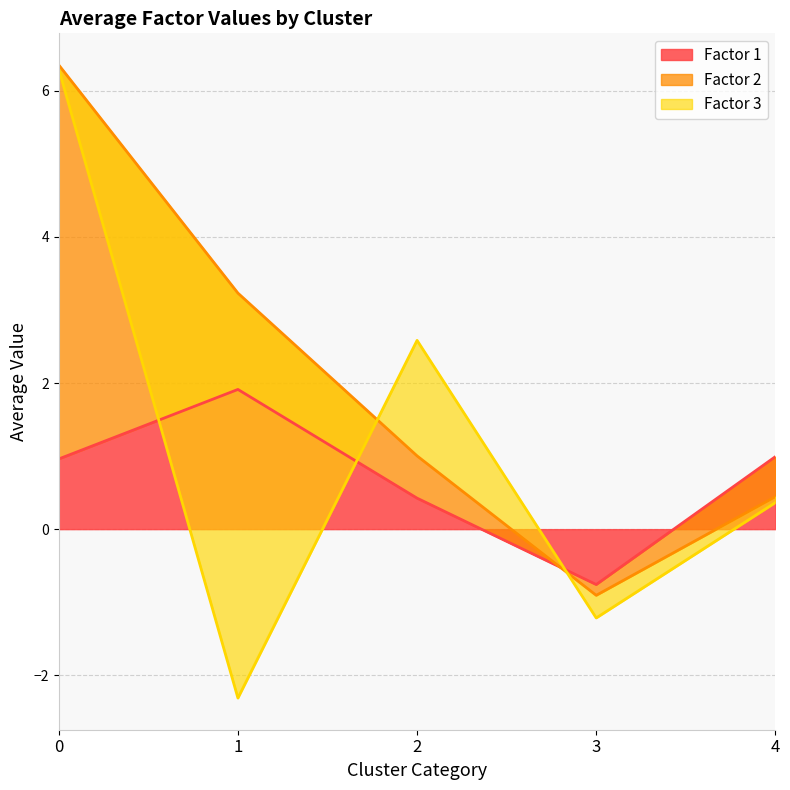

Which category has the highest value in the Factor 1 series?

1